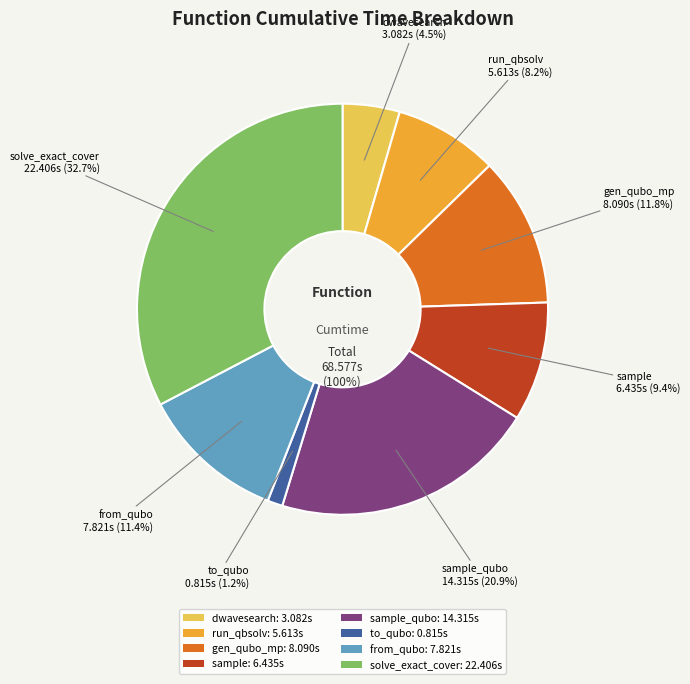

Rank the categories by value from highest to lowest.

solve_exact_cover, sample_qubo, generate_qubo_numpy_multi_processing, from_qubo, sample, dwave_qbsolv.qbsolv_binding.run_qbsolv, dwave_qbsolv.dwavesearch, to_qubo